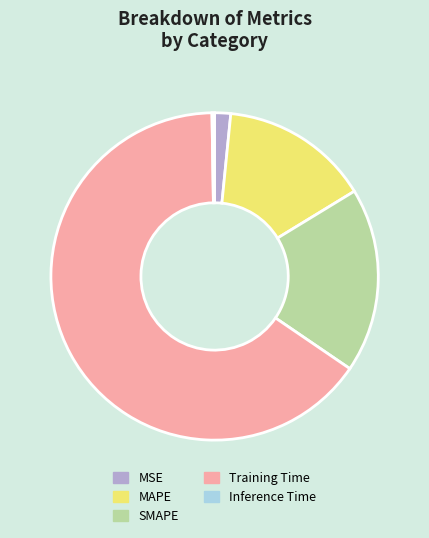

Does Training Time represent more than half of the total?

Yes